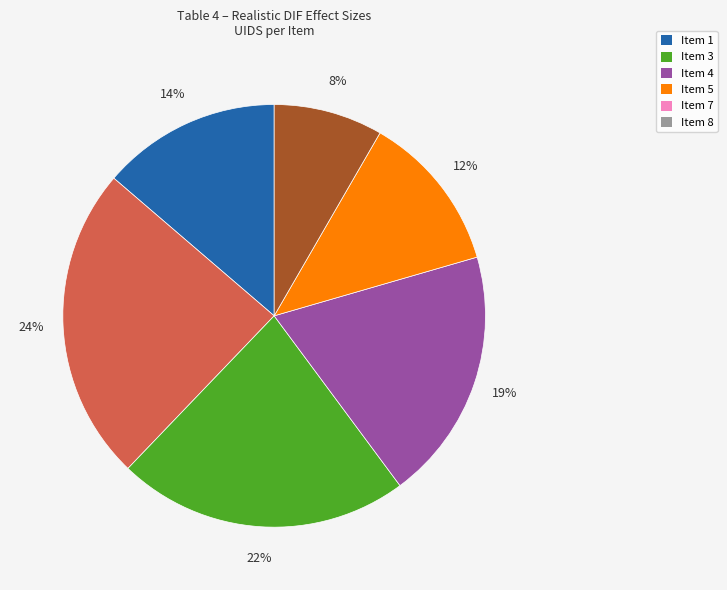

Is there any slice that represents more than half of the pie?

No